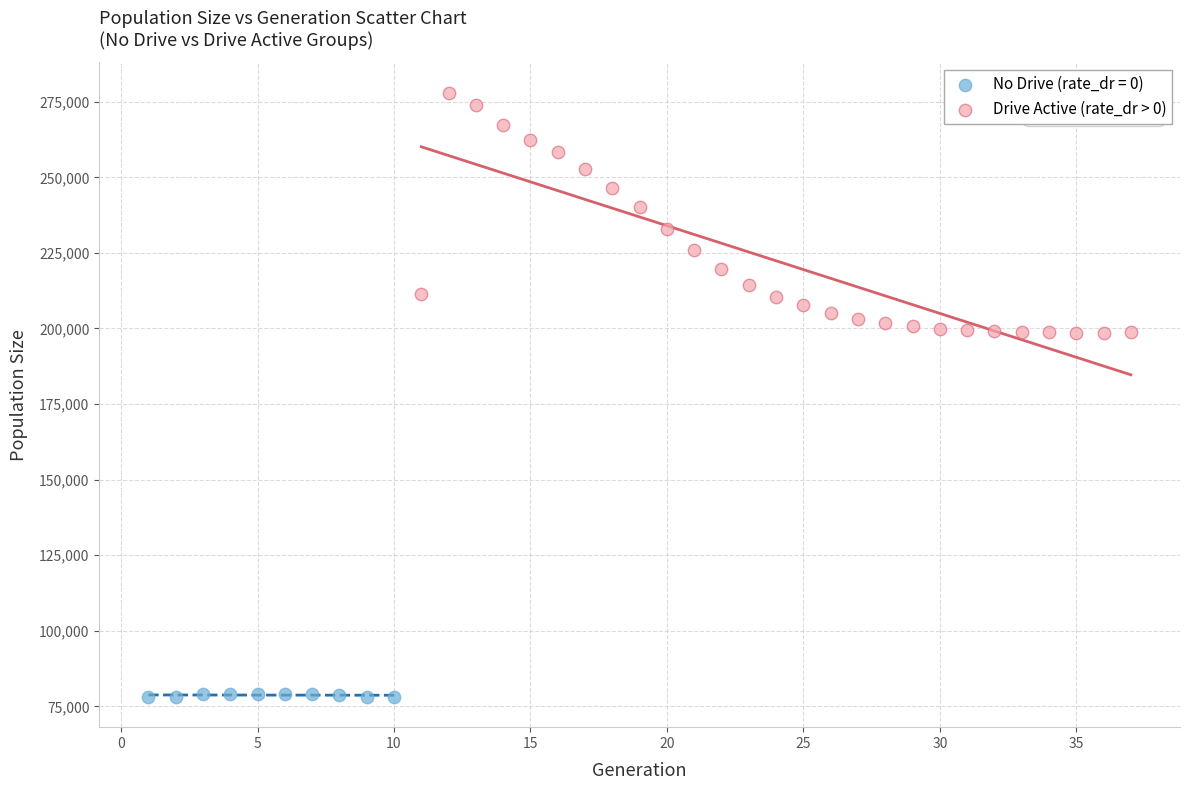

Which series reaches the minimum Y coordinate?

No Drive (rate_dr = 0)